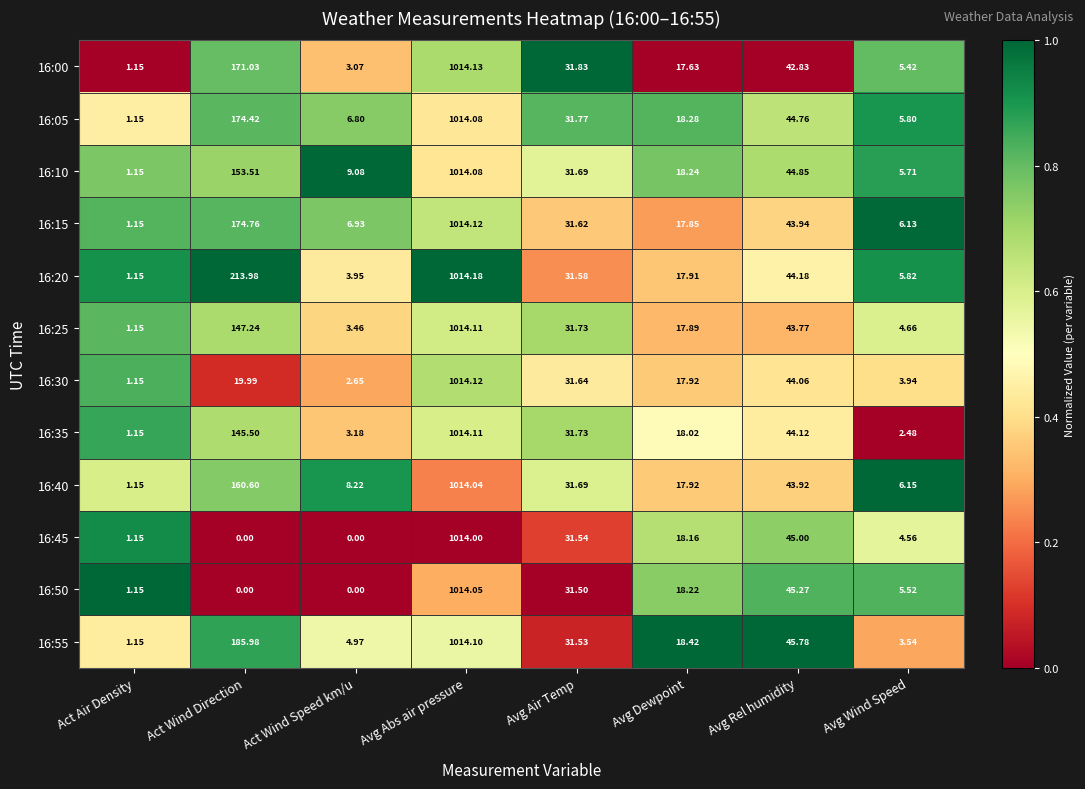

List the labels in order of 16:05 value, smallest first.

Act Air Density, Avg Wind Speed, Act Wind Speed km/u, Avg Dewpoint, Avg Air Temp, Avg Rel humidity, Act Wind Direction, Avg Abs air pressure